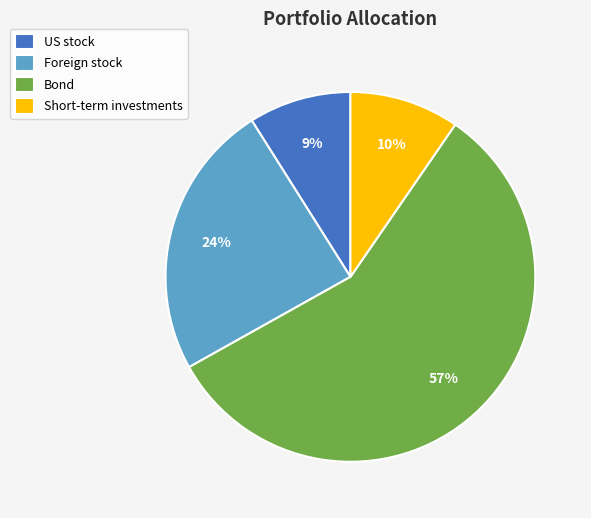

The Foreign stock slice represents 24% of the pie. True or false?

True